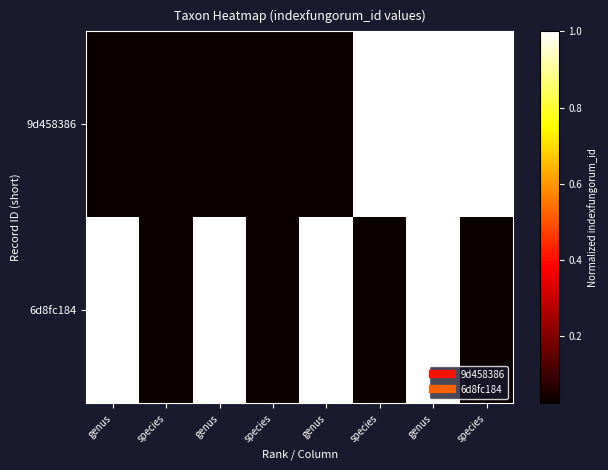

At genus, list the series in order from largest to smallest.

6d8fc184, 9d458386